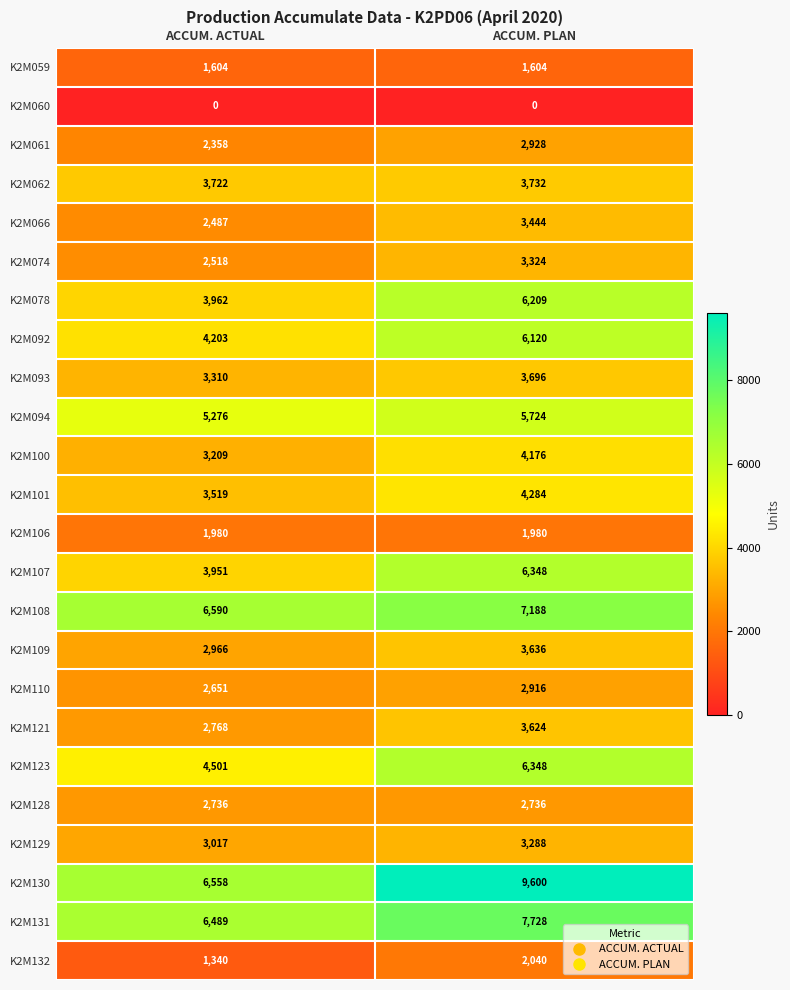

What is the spread (max minus min) of values at ACCUM. PLAN?

9600